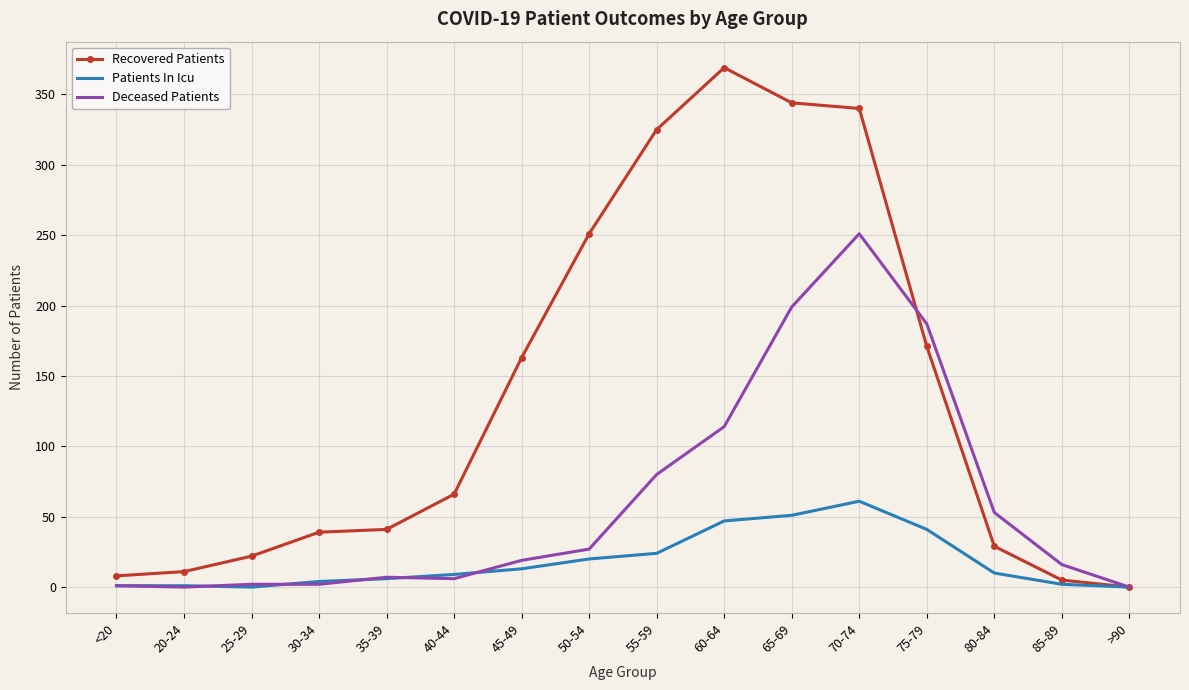

Rank the series by their average value, from highest to lowest.

Recovered Patients, Deceased Patients, Patients In Icu